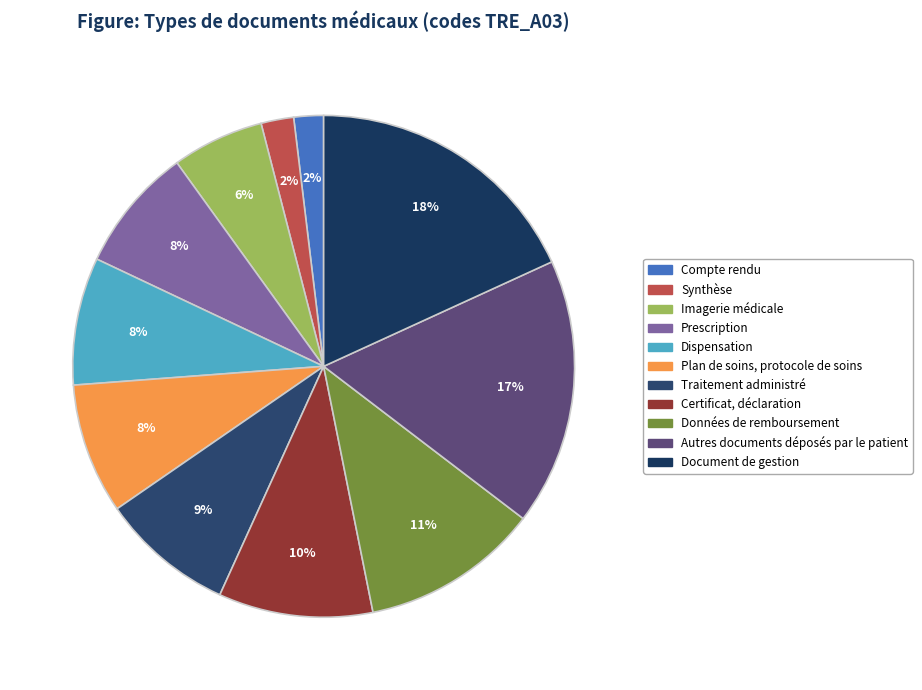

Approximately how many times larger is the value at Prescription compared to Plan de soins, protocole de soins?

1.0